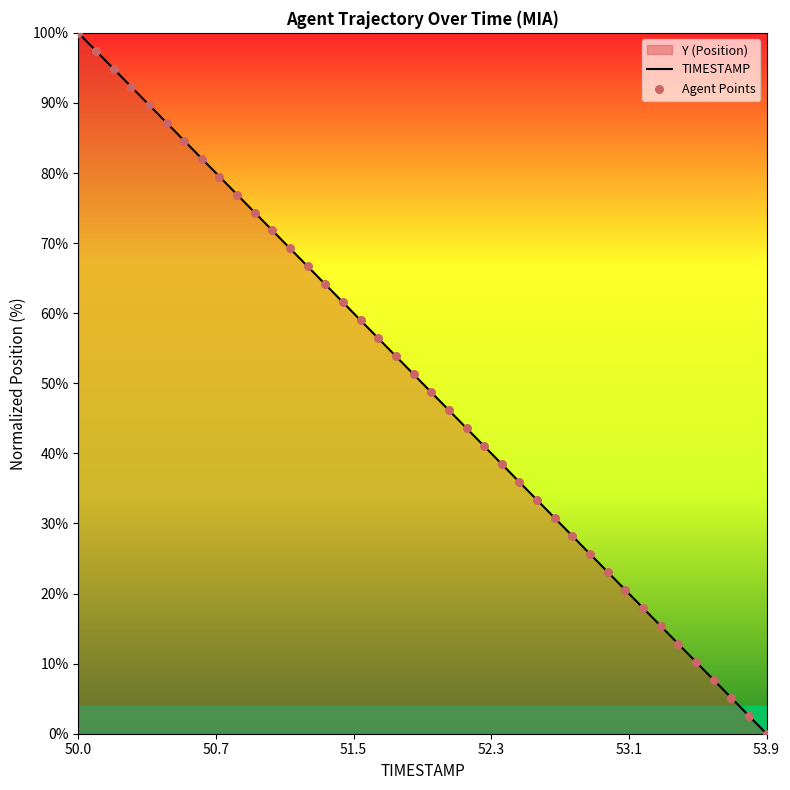

Which series contains the highest Y value?

TIMESTAMP